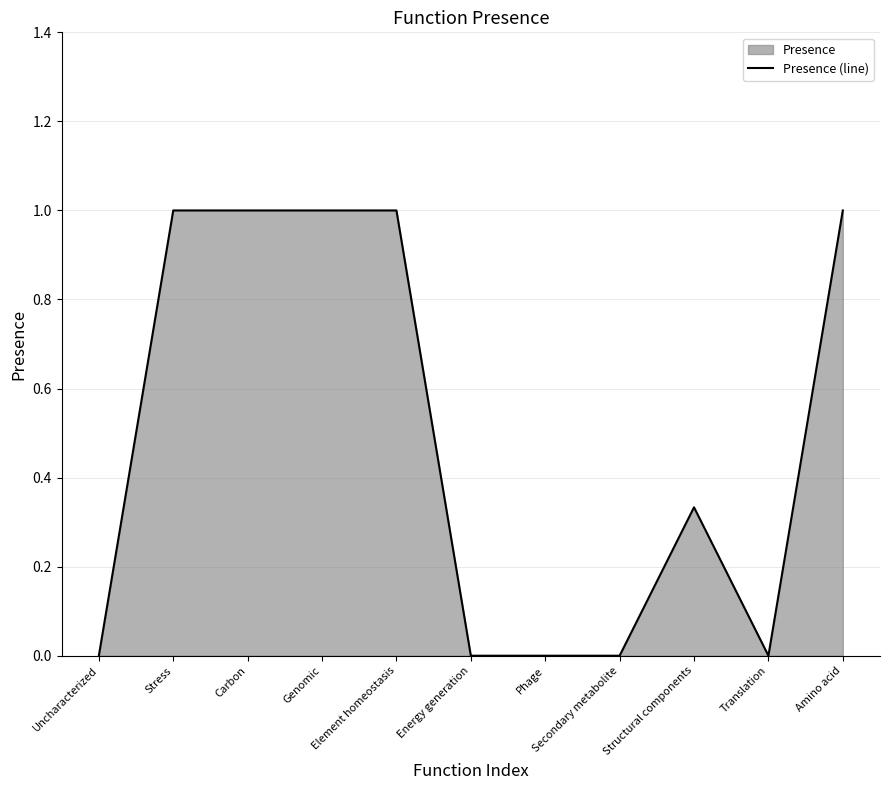

What is the average value?

0.5